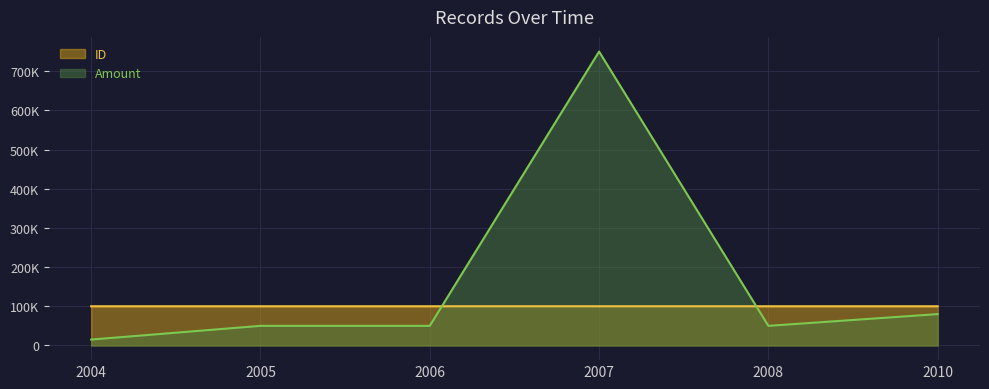

Where does the Amount series first go above 50000?

2007